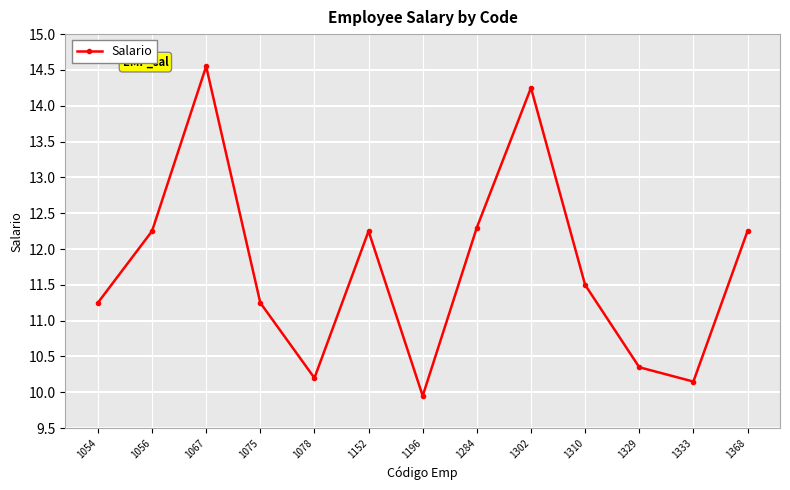

At which label does the data first exceed 11?

1054